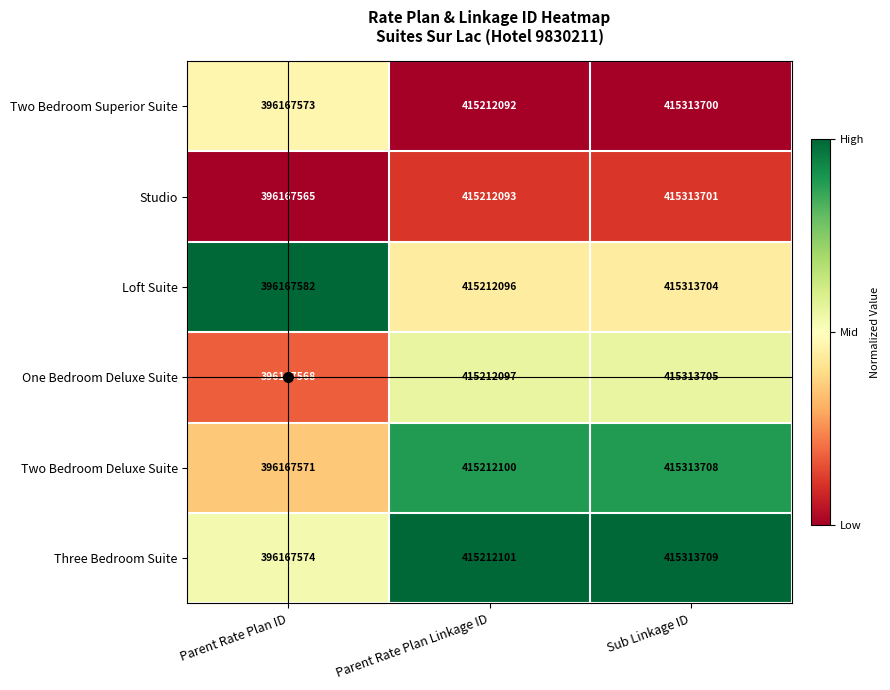

How many values in the Three Bedroom Suite series are below 415212101?

1